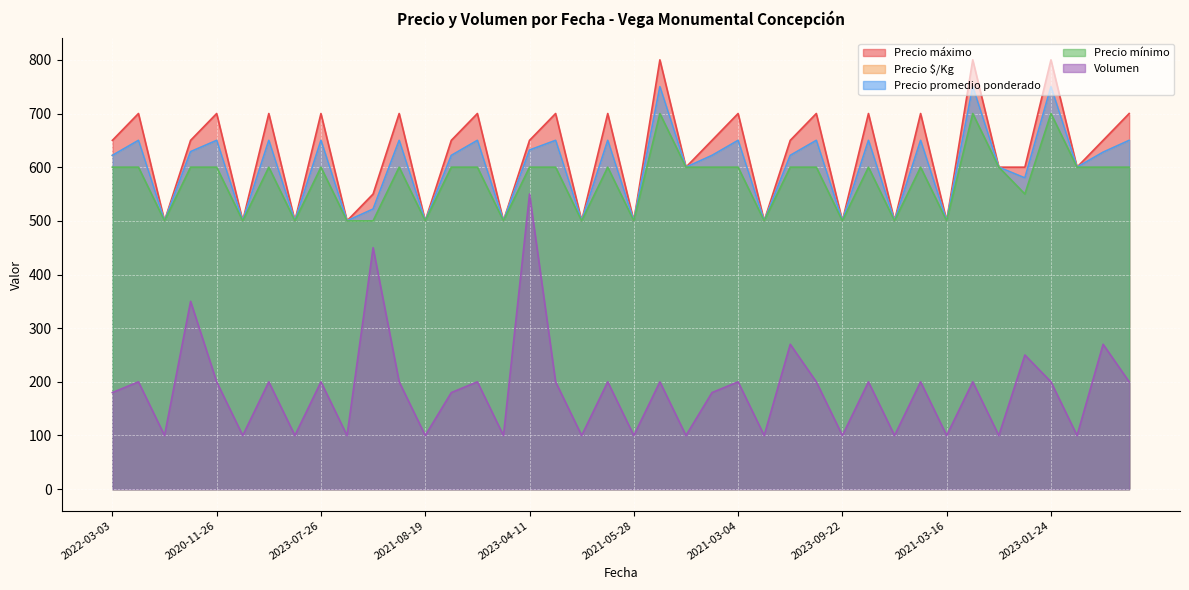

Which series has the largest total across all categories?

Precio máximo